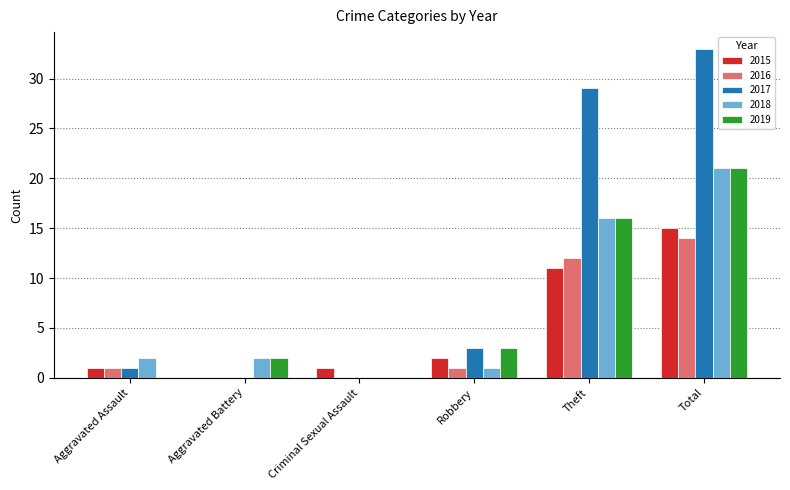

Reading left to right, list all the values displayed in this chart.

2015: 1	0	1	2	11	15
2016: 1	0	0	1	12	14
2017: 1	0	0	3	29	33
2018: 2	2	0	1	16	21
2019: 0	2	0	3	16	21